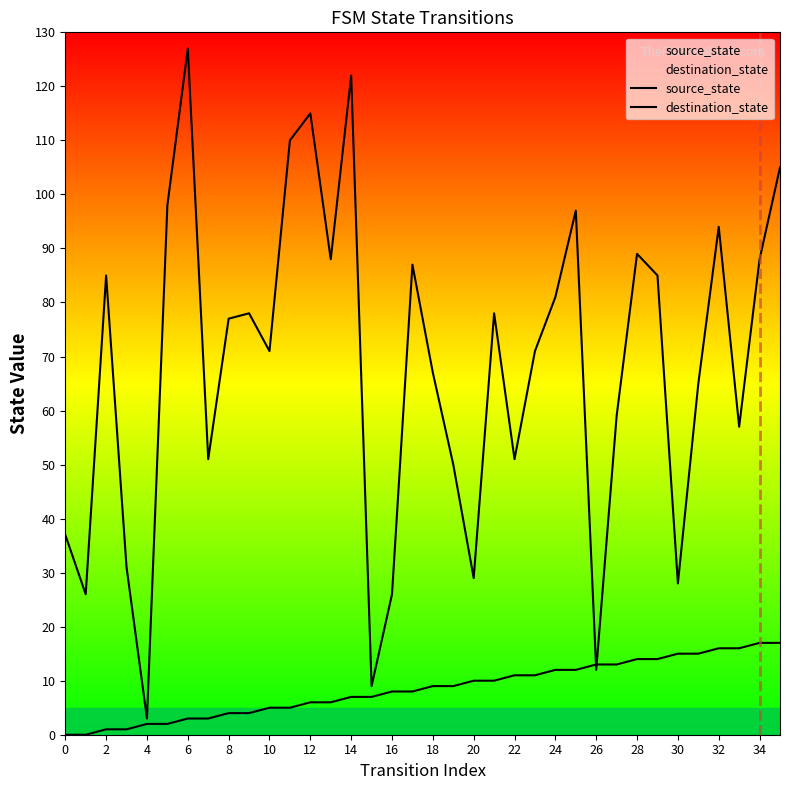

Which series has the largest total across all categories?

destination_state